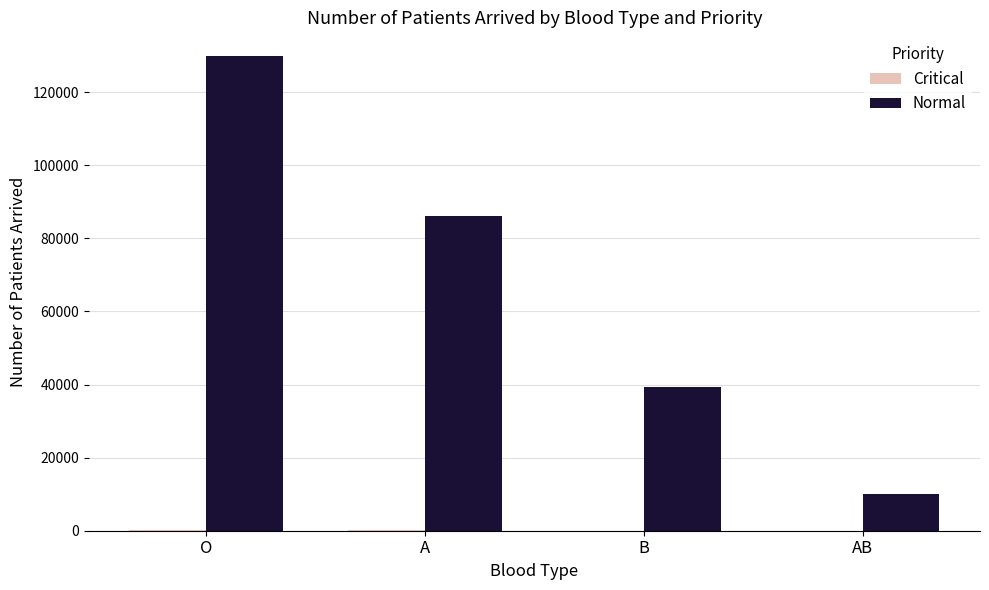

What is the total value across all series at O?

130053